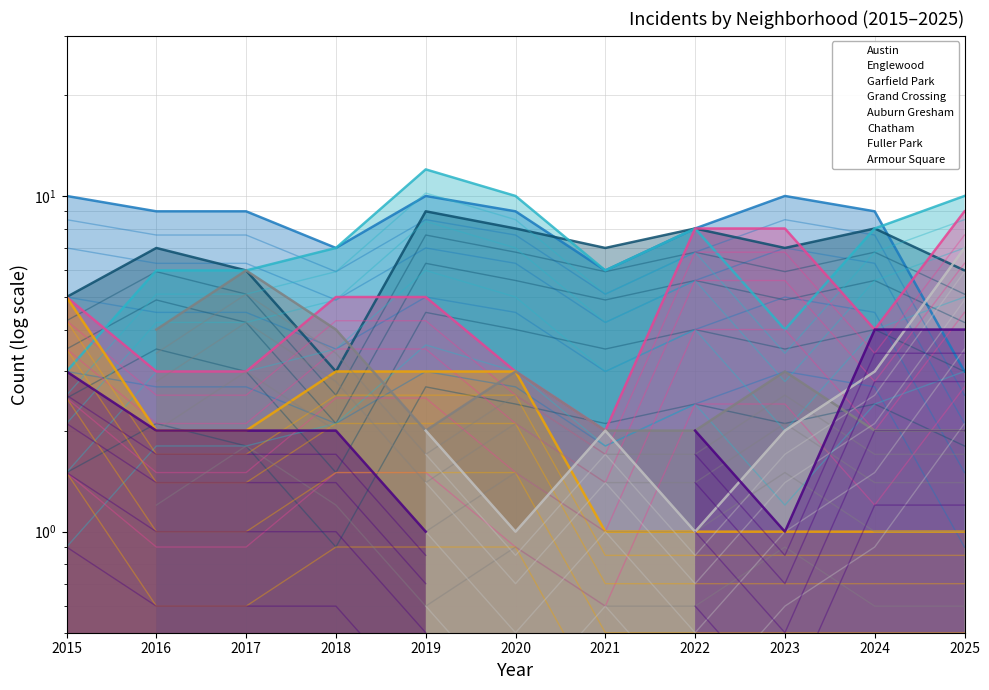

Between 2018 and 2022, which series saw the biggest shift?

Englewood